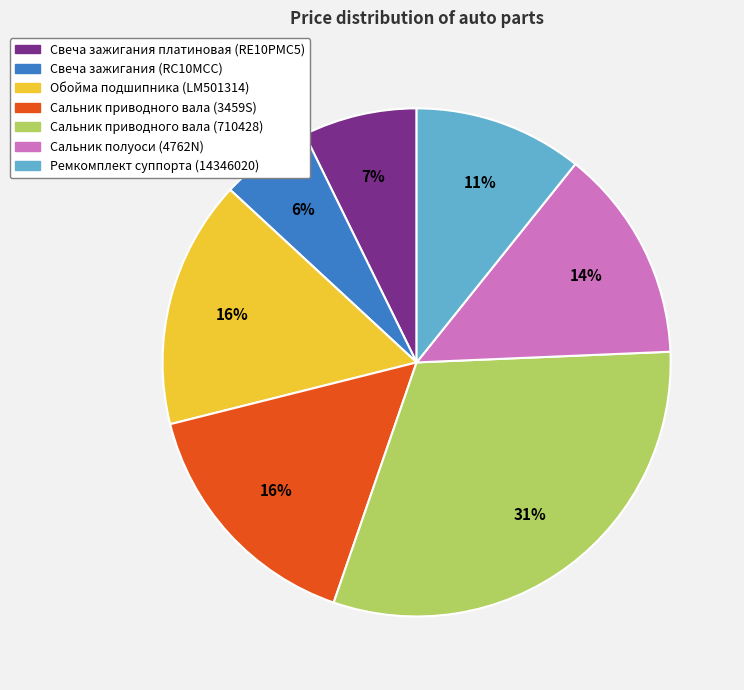

What is the smallest slice in the pie chart?

Свеча зажигания (RC10MCC)